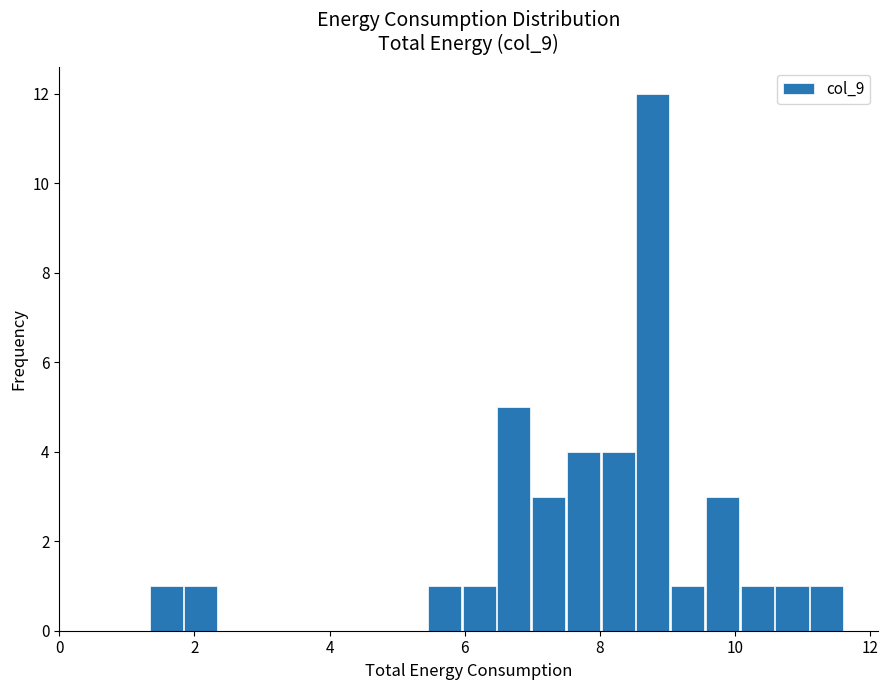

Around what value on the x-axis is the tallest bar? Give the approximate position of its centre, as read against the axis.

8.8